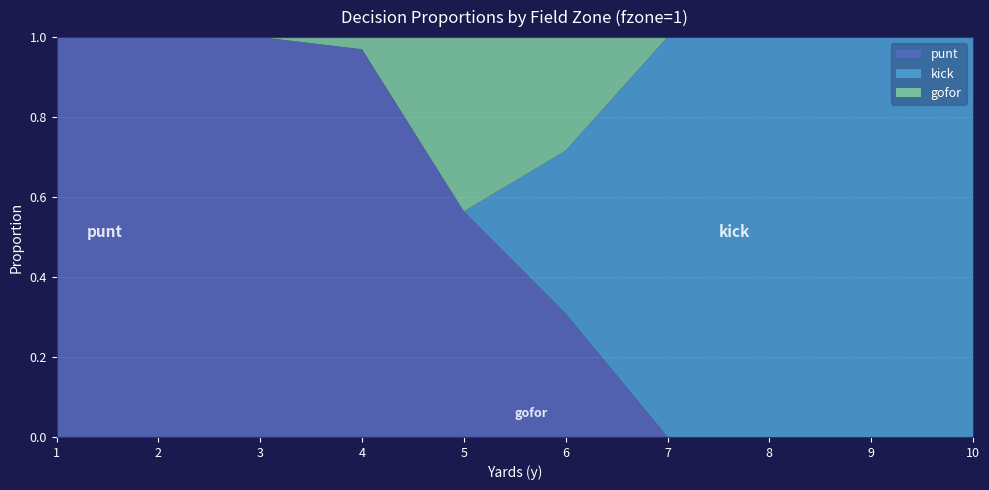

Reading left to right, extract all data points from this chart.

punt: 1.0	1.0	1.0	1.0	0.6	0.3	0.0	0.0	0.0	0.0
kick: 0.0	0.0	0.0	0.0	0.0	0.4	1.0	1.0	1.0	1.0
gofor: 0.0	0.0	0.0	0.0	0.4	0.3	0.0	0.0	0.0	0.0